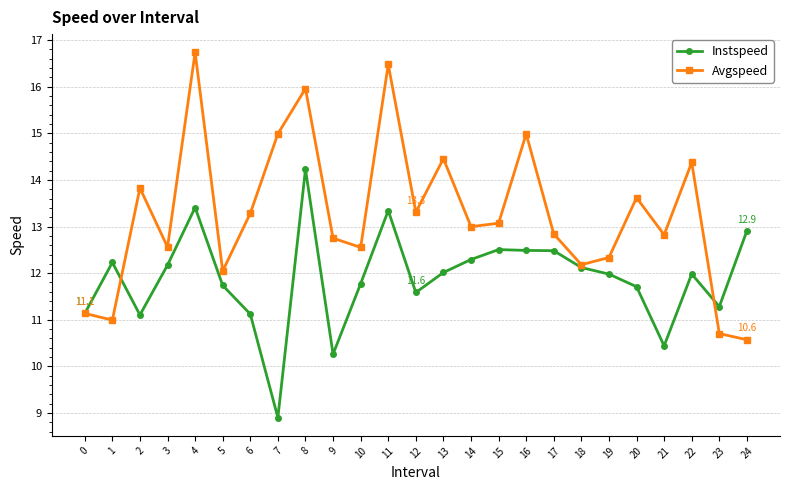

Which label corresponds to the smallest value in the chart?

7